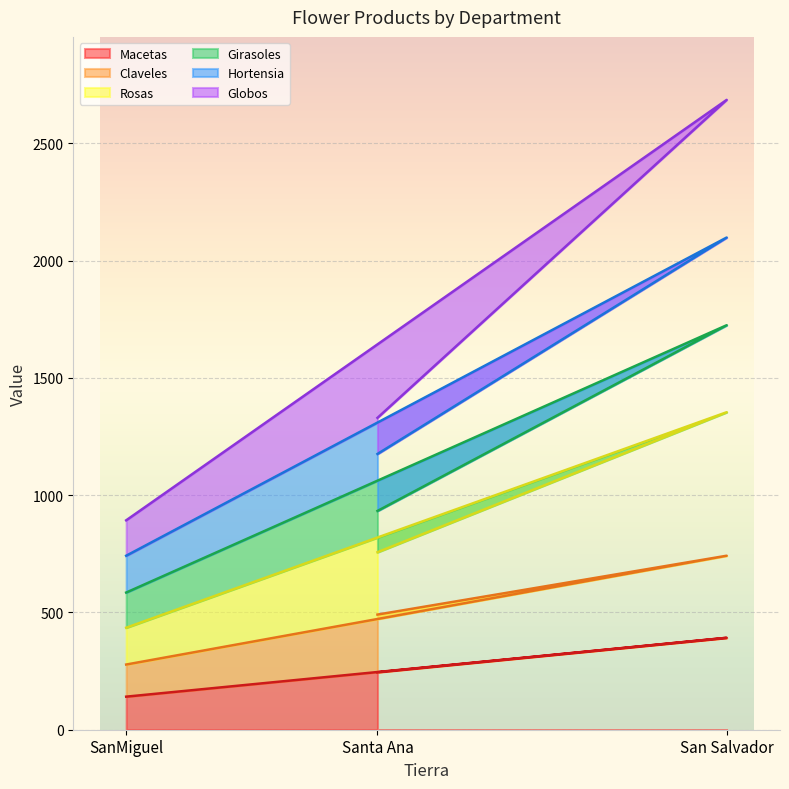

Which category has the lowest value in the Macetas series?

SanMiguel